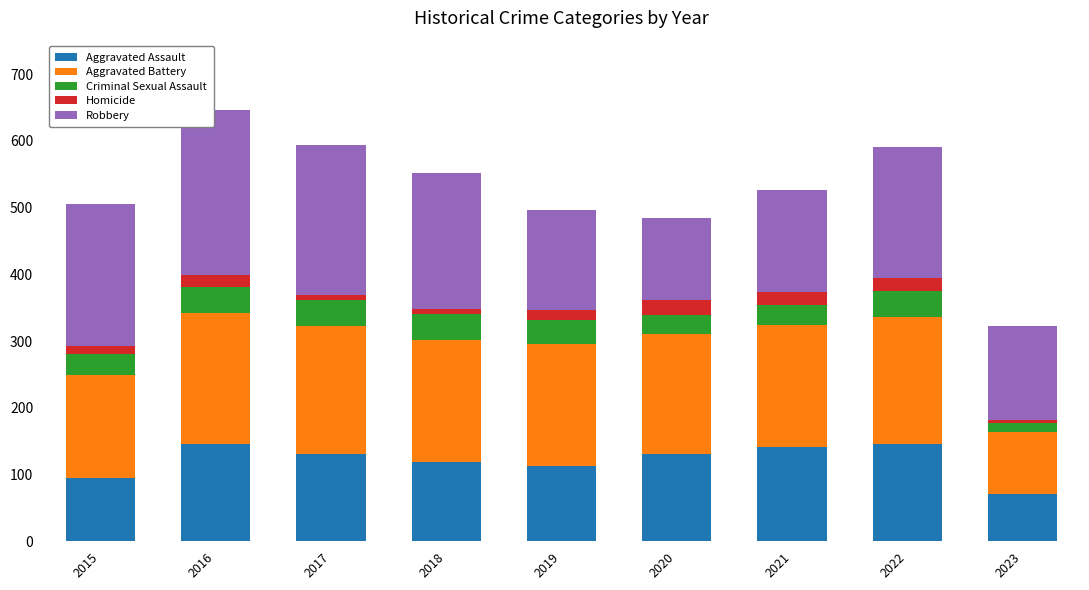

How many categories are shown in the chart?

9